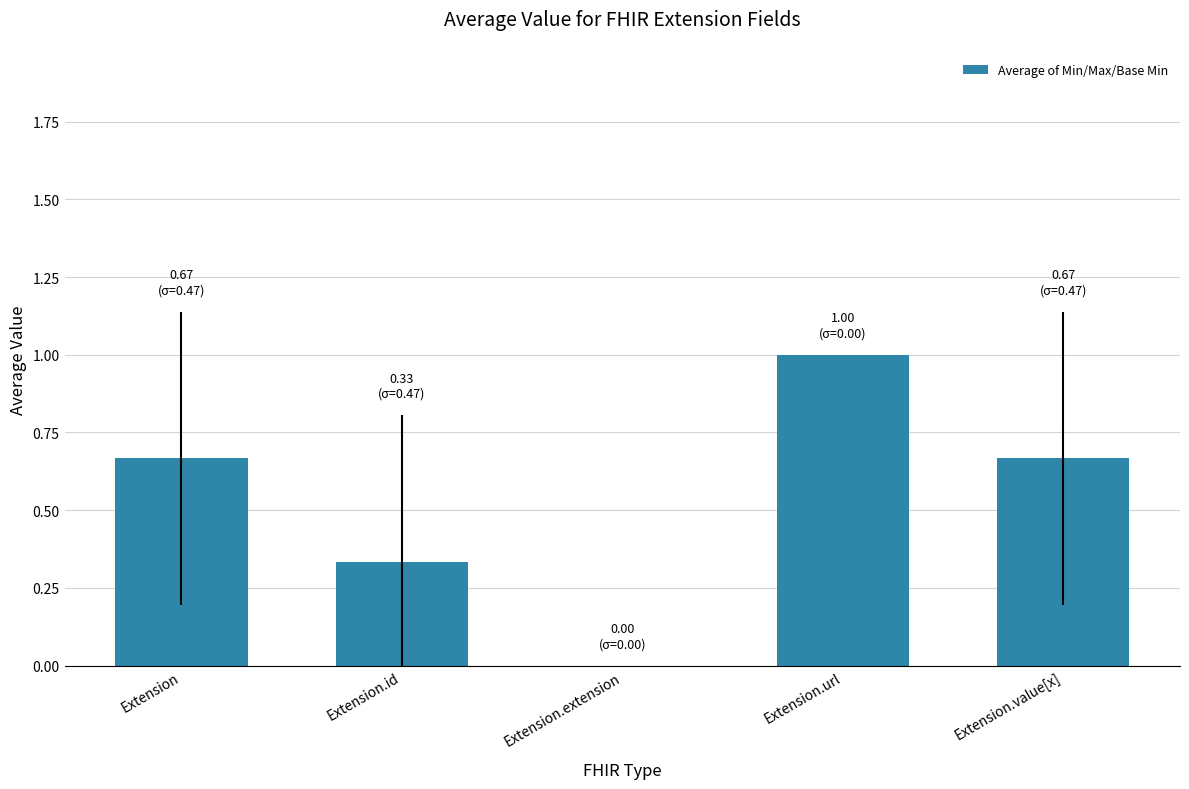

What is the sum of the values at Extension.url and Extension.id?

1.3